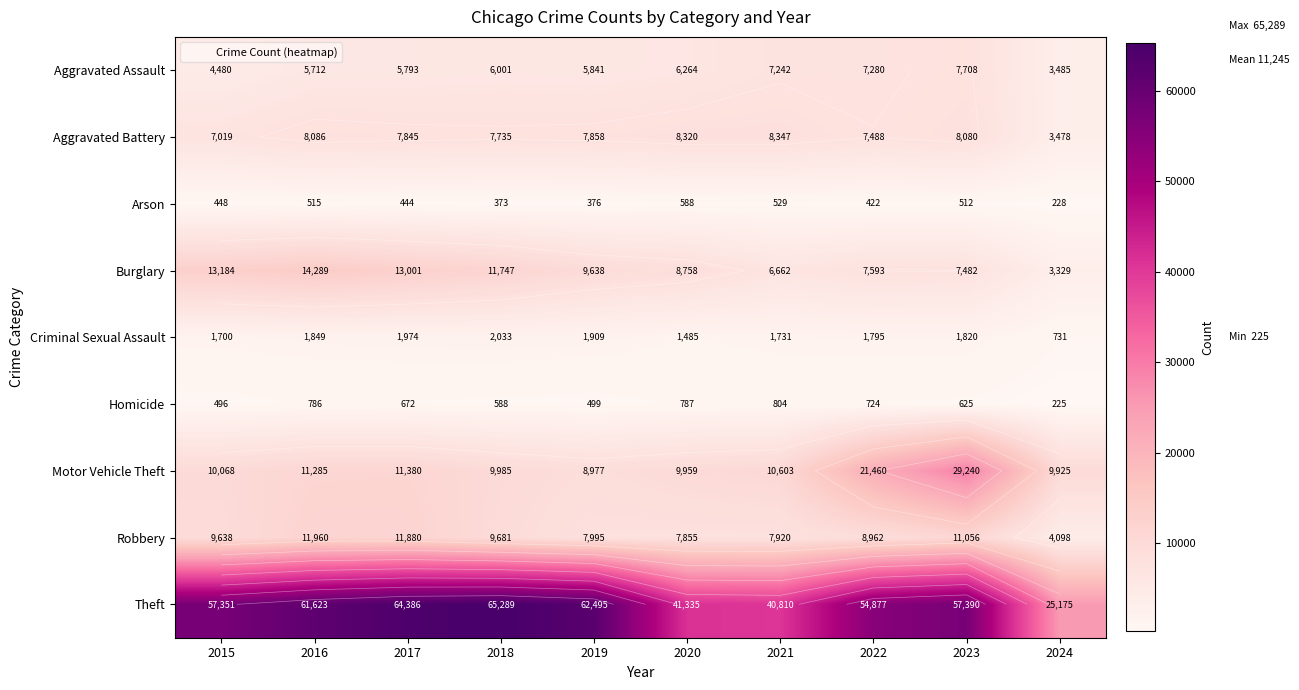

What is the difference between the second highest and second lowest values in the Robbery series?

4025